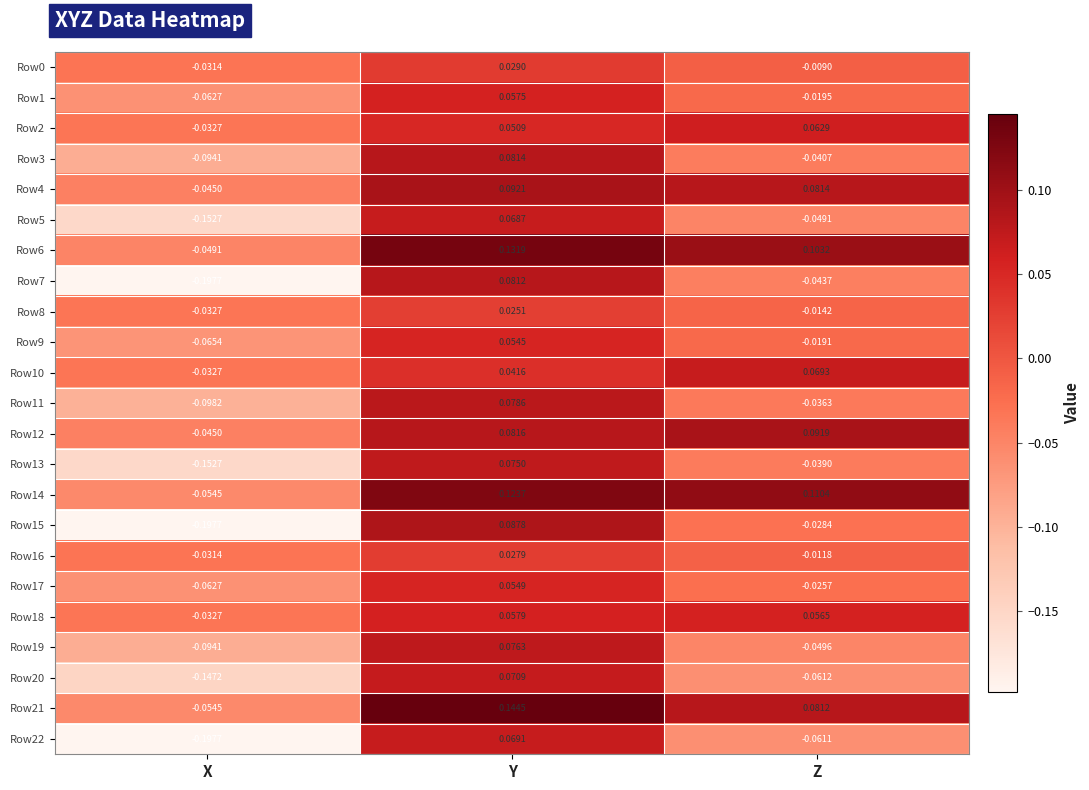

At which label does Row9 reach its minimum?

X